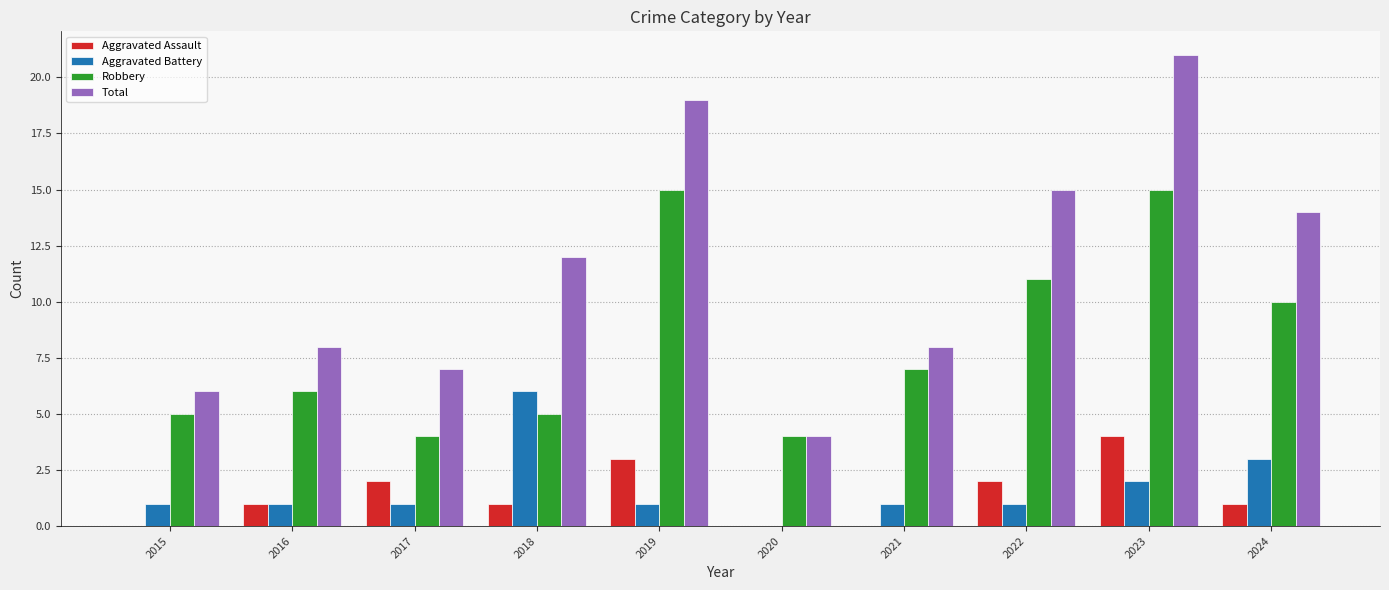

At which category is the sum across all series the highest?

2023